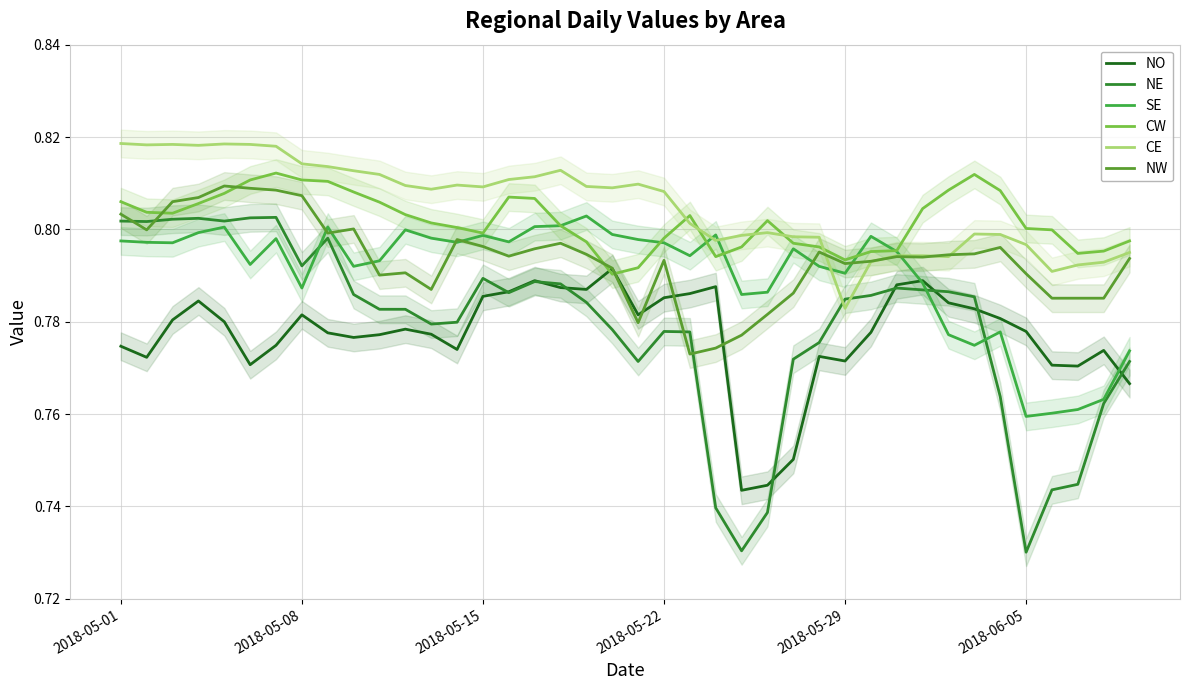

True or false: CE has a value of 1.2 at 2018-05-29.

False